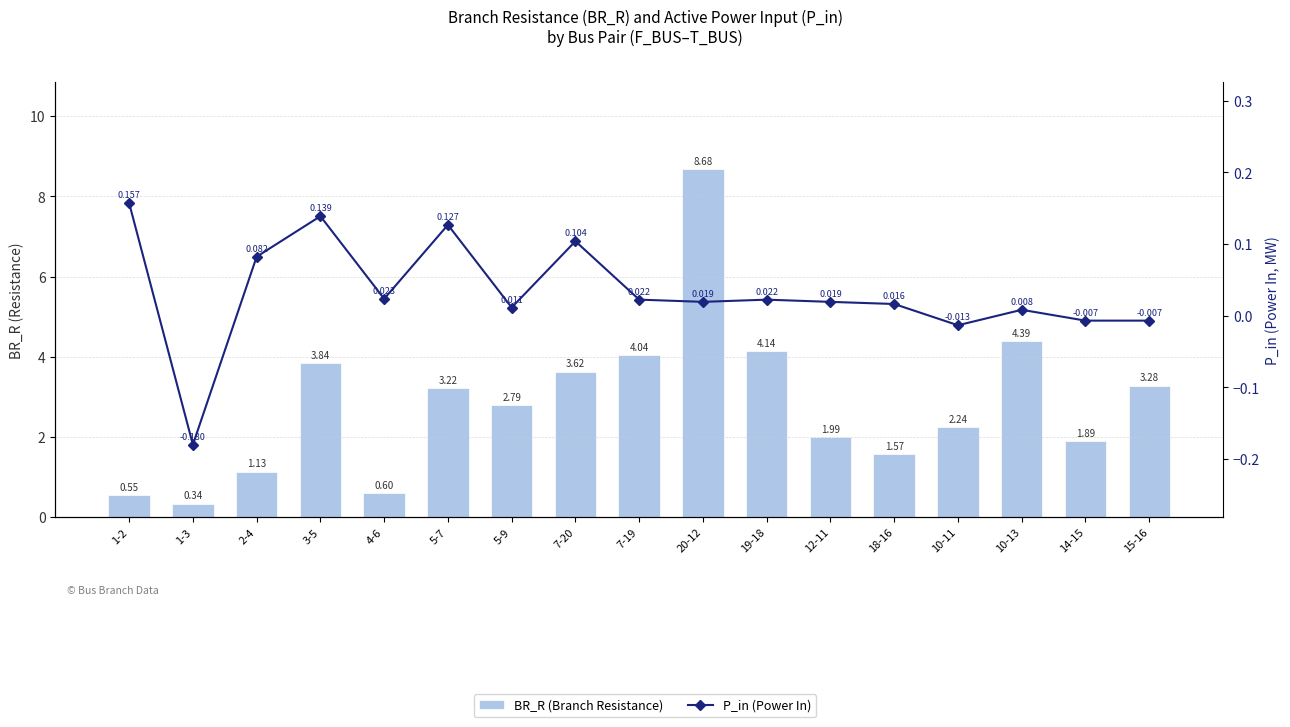

Does the chart contain stacked bars?

No